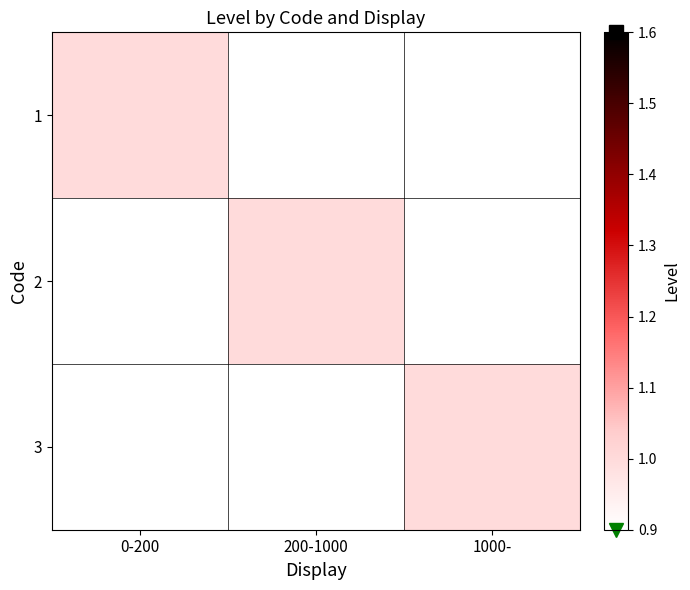

What is the greatest value displayed?

1